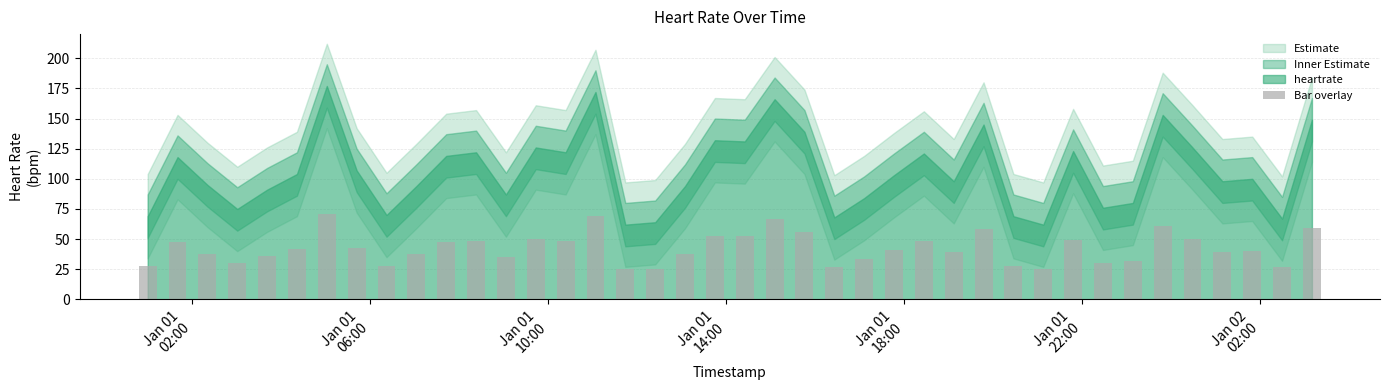

What is the difference between the second highest and second lowest values?

44.0